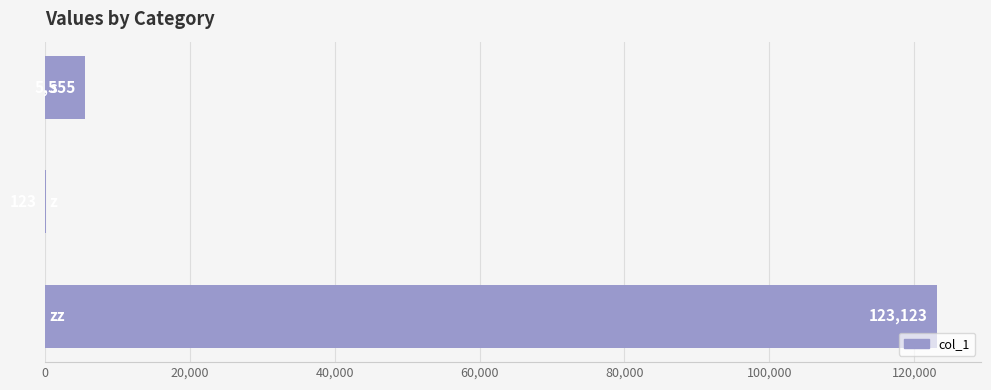

What is the maximum value shown in the chart?

123123